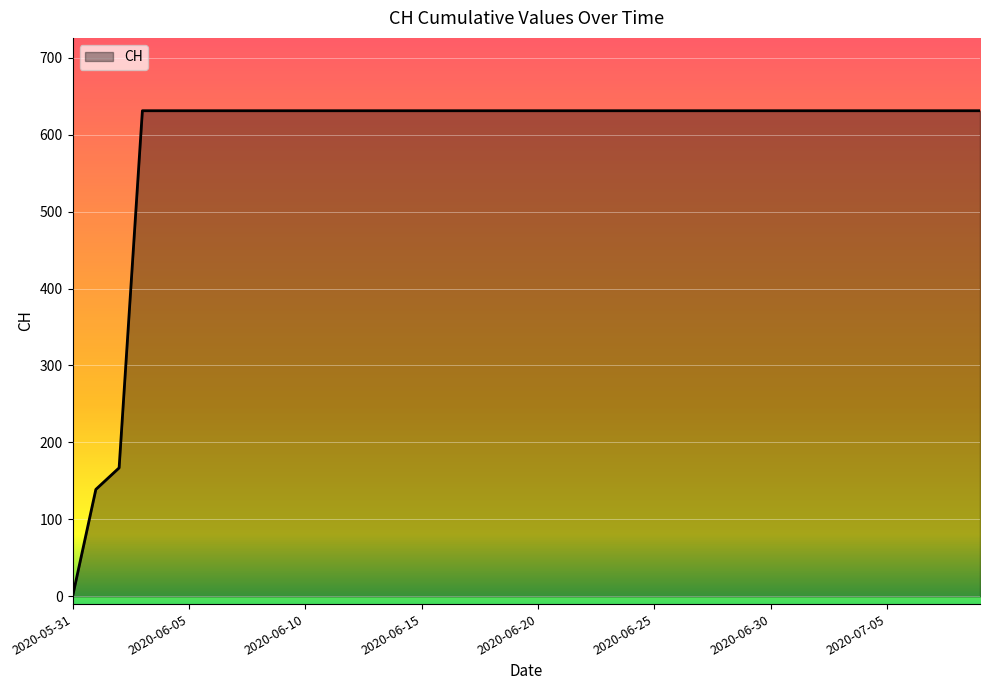

Reading right to left, what are all the values shown in this chart?

631	631	631	631	631	631	631	631	631	631	631	631	631	631	631	631	631	631	631	631	631	631	631	631	631	631	631	631	631	631	631	631	631	631	631	631	631	167	139	0